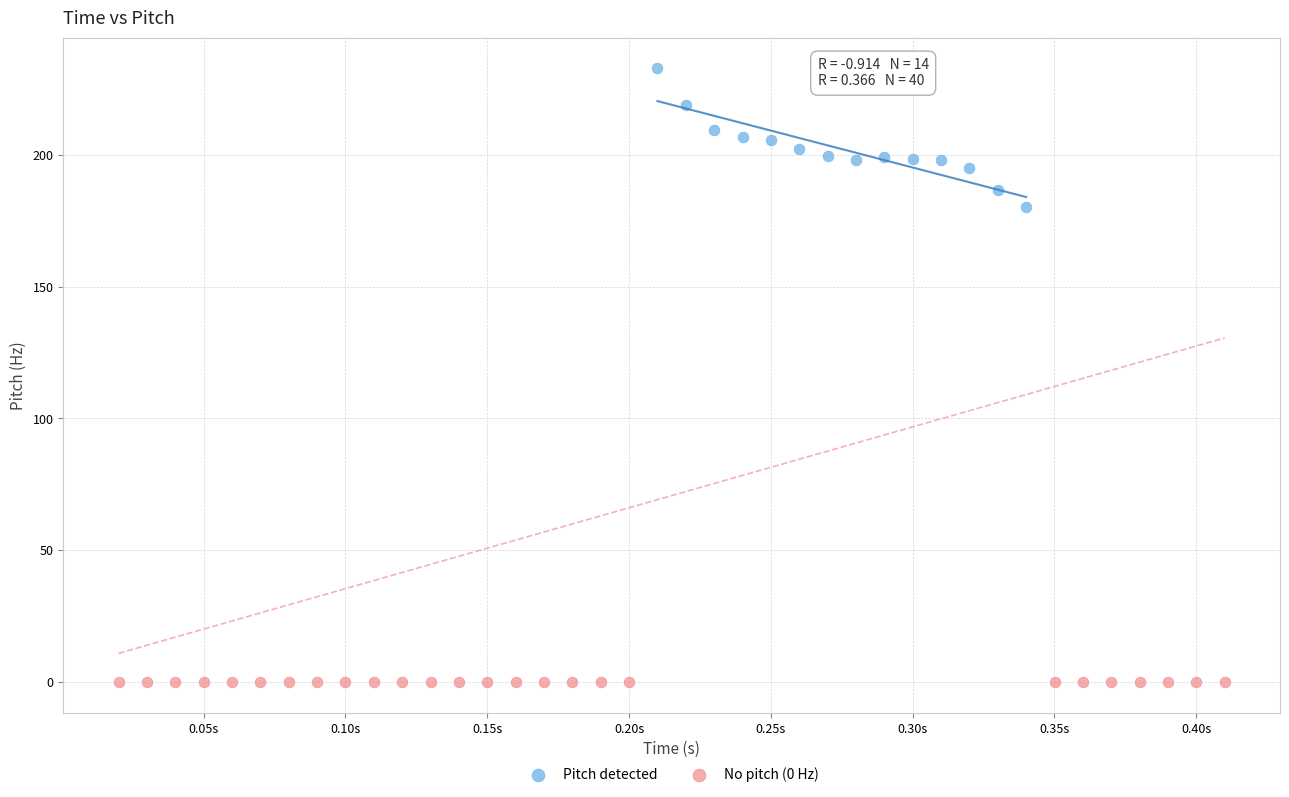

Which series contains the highest Y value?

Pitch detected